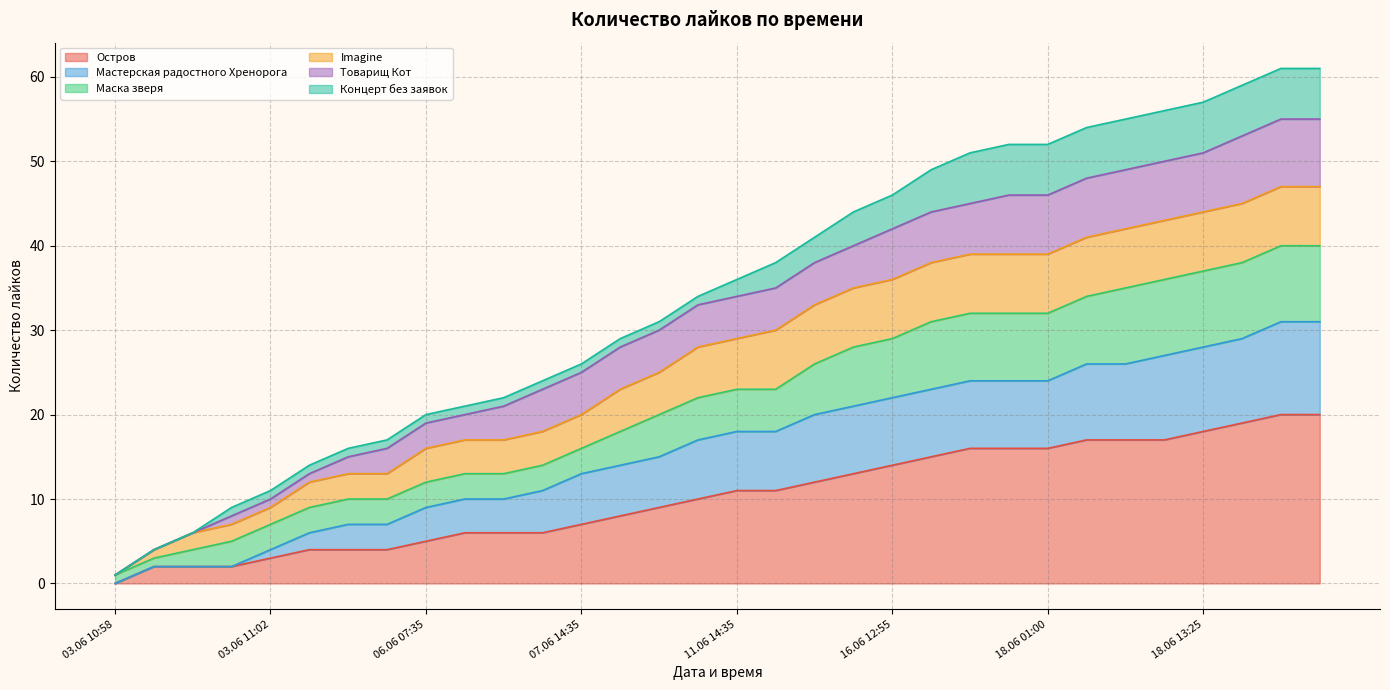

What is the difference between the highest and lowest values at 12.06 16:30?

14